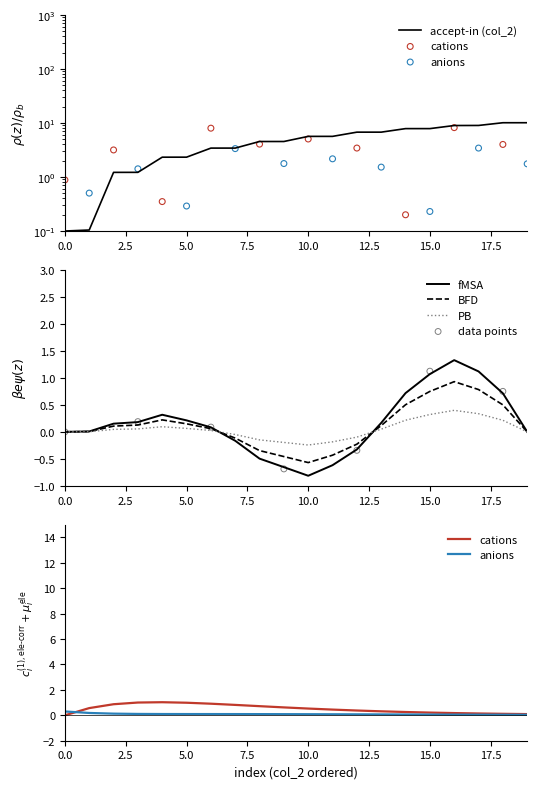

What is the ratio of the value at 14 to the value at 10?

1.4